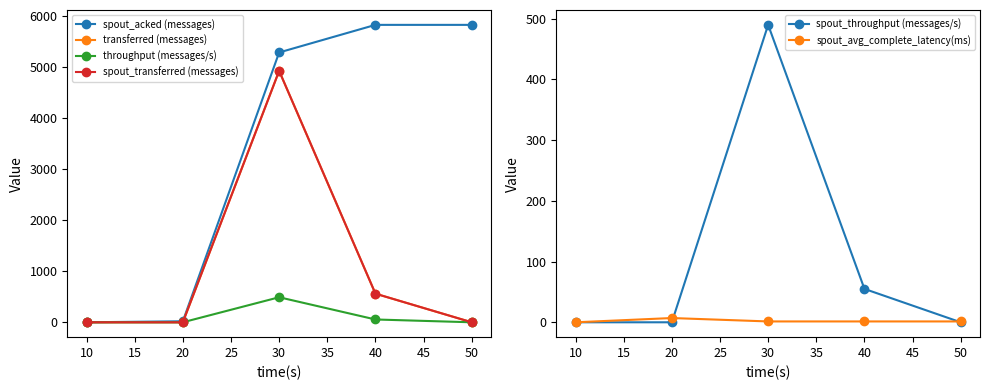

What is the sum of the spout_avg_complete_latency(ms) values at 10 and 20?

7.0